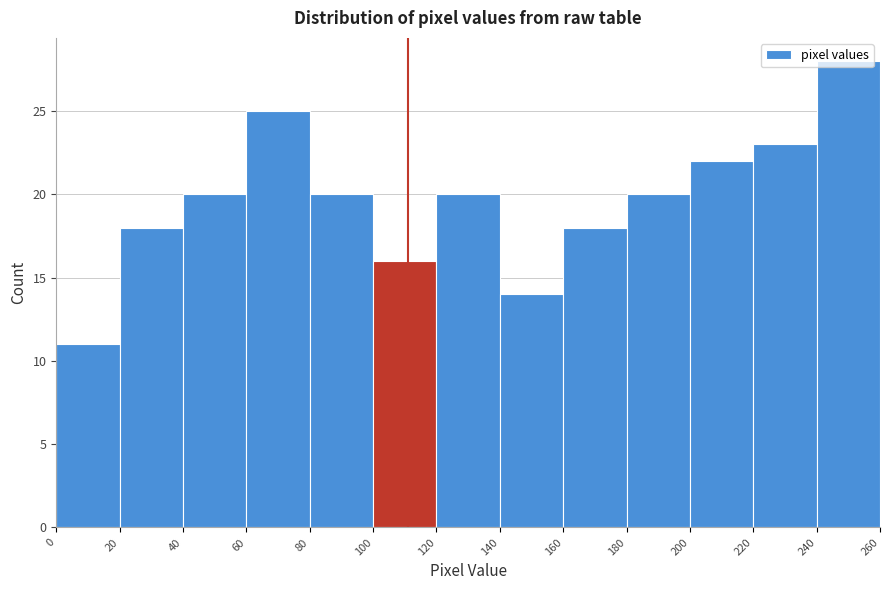

Reading left to right, list every bar in this chart as the range it spans on the x-axis followed by its height. The values are not printed on the chart, so give them approximately, as read against the axis.

0 to 20: 11
20 to 40: 18
40 to 60: 20
60 to 80: 25
80 to 100: 20
100 to 120: 16
120 to 140: 20
140 to 160: 14
160 to 180: 18
180 to 200: 20
200 to 220: 22
220 to 240: 23
240 to 260: 28